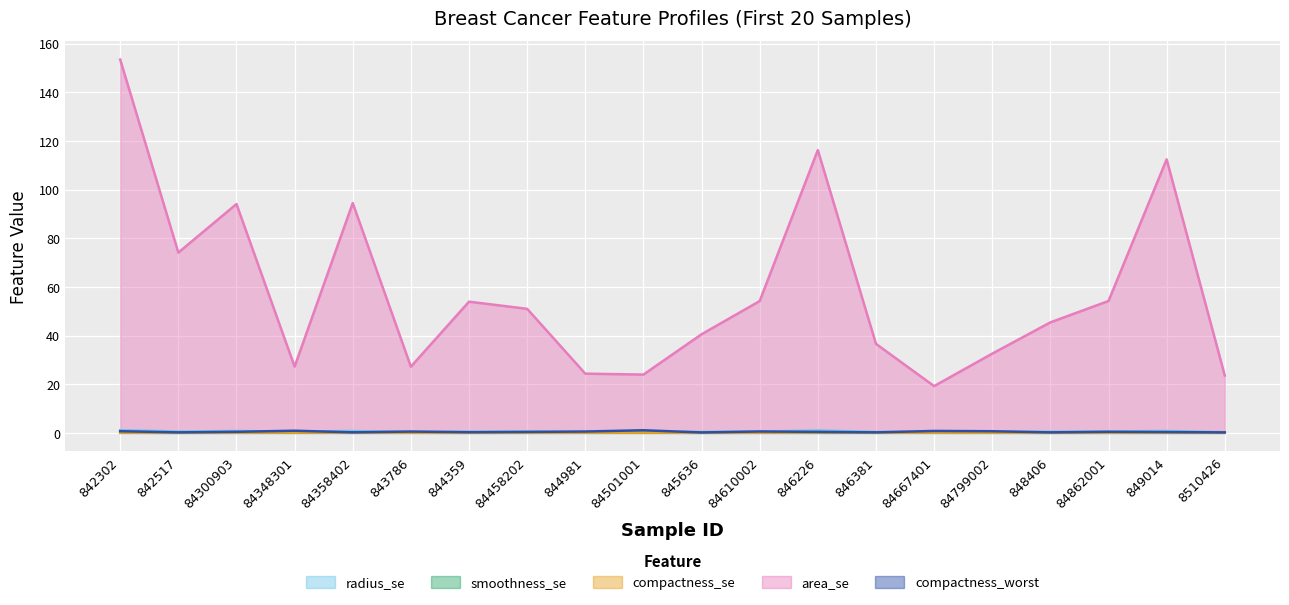

The value of area_se at 844981 is 24.3. True or false?

True